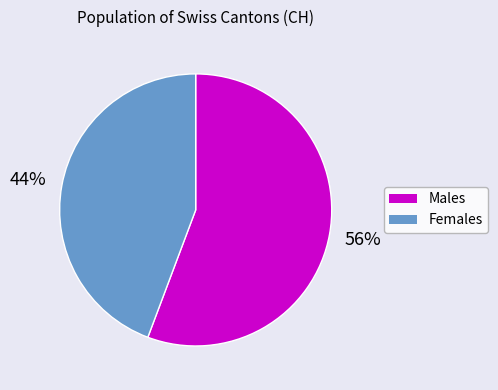

Is there a majority slice in this chart?

Yes